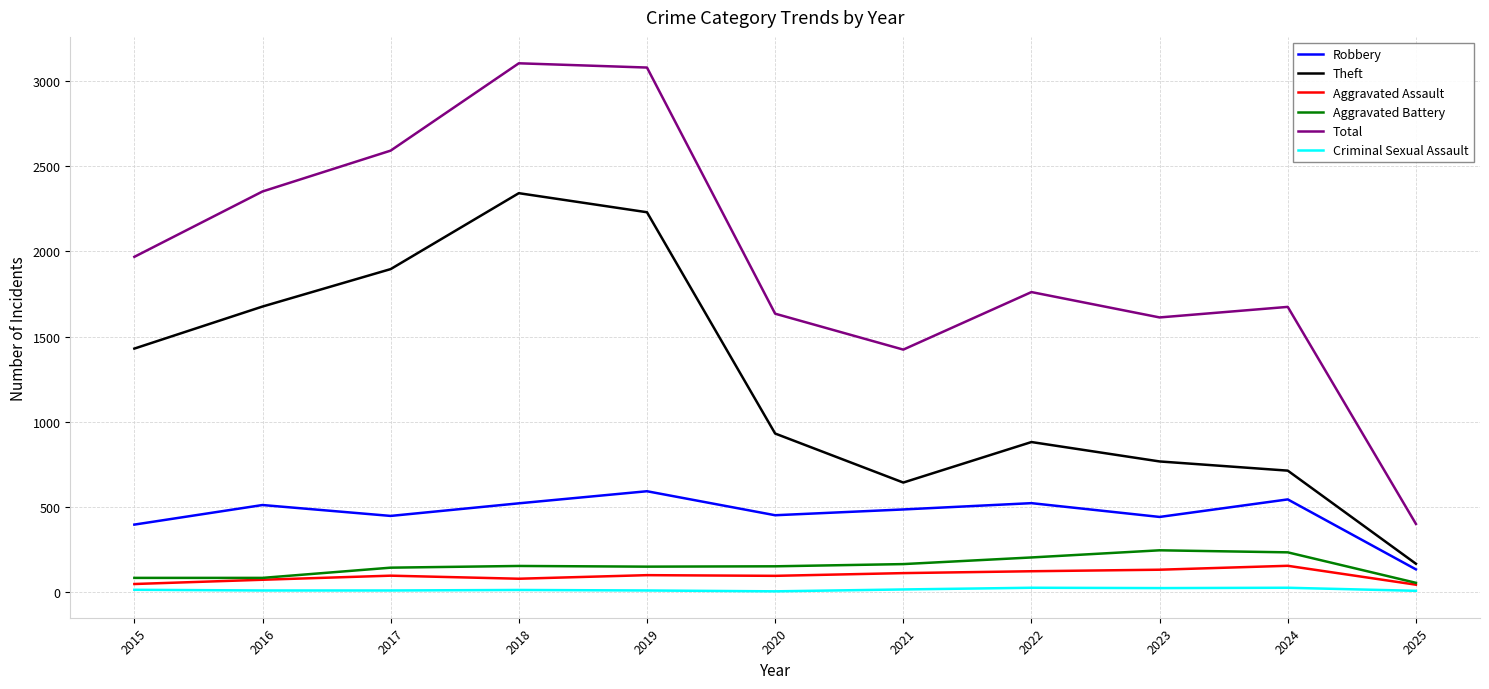

What is the total value across all series at 2022?

3509